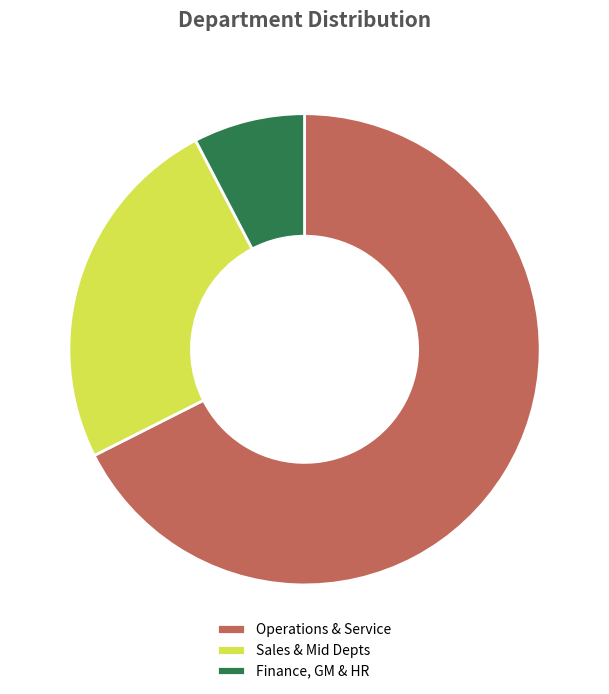

Is Operations & Service the majority of the pie?

Yes